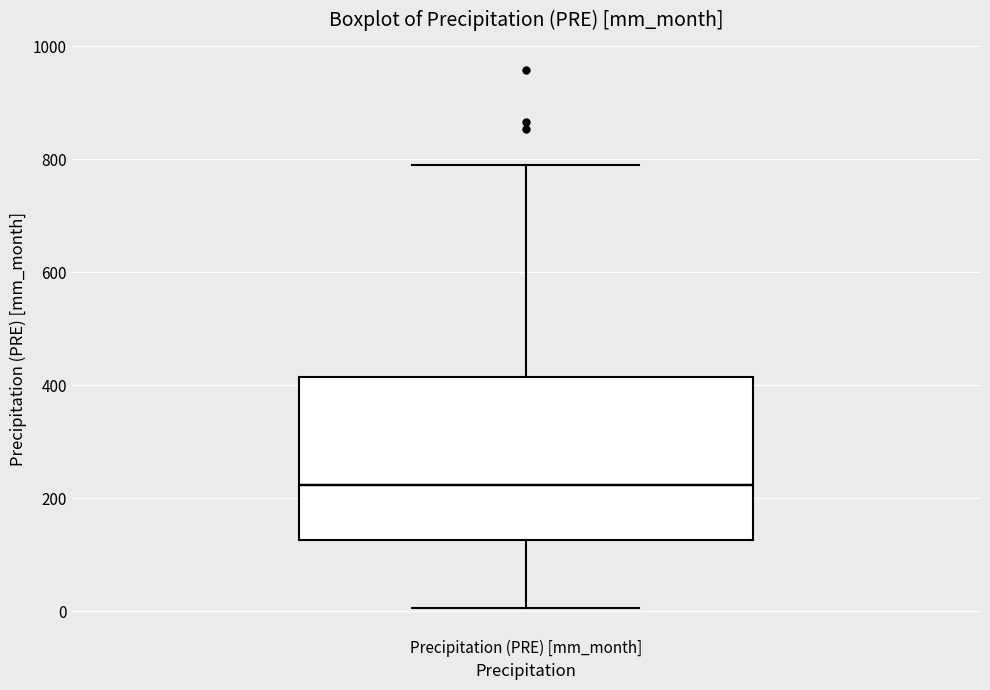

Transcribe this box plot: give where the median line is, the range the box spans, and where the two whiskers end, as read against the y-axis. The values are not printed on the chart, so give them approximately, as read against the axis.

median 220, box 120 to 420, whiskers 0 to 780